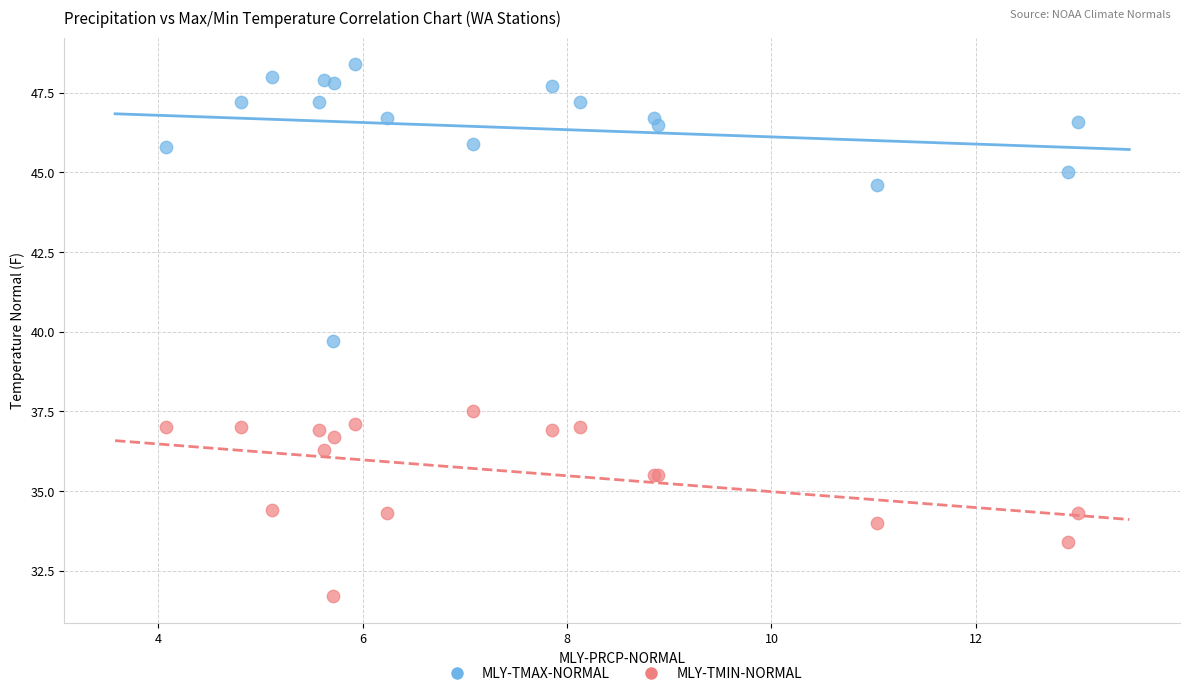

Which series has the largest Y range (max minus min)?

MLY-TMAX-NORMAL